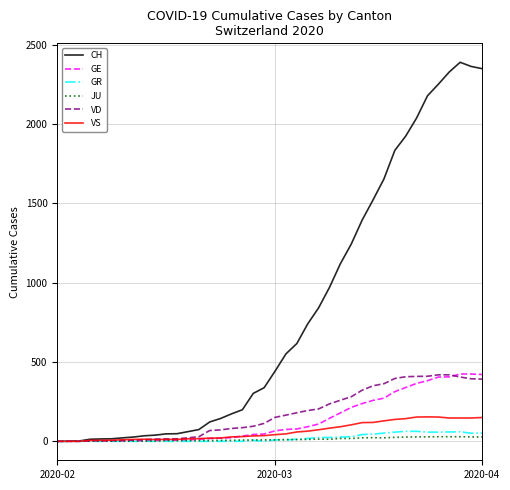

Which series has the largest total across all categories?

CH